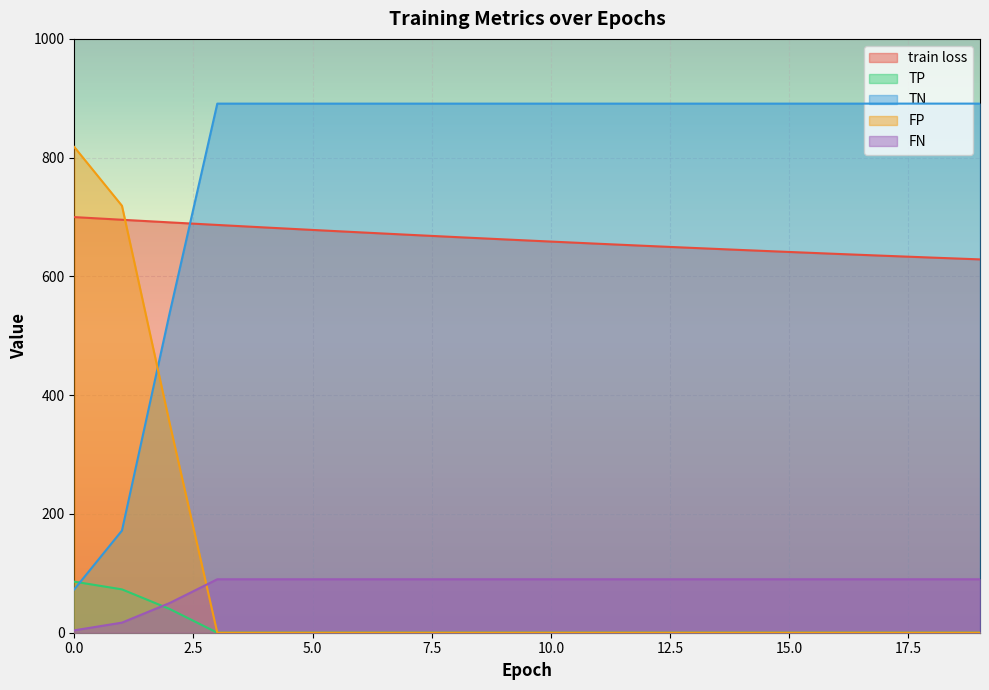

Is it true that TP equals 52.9 at 12?

False